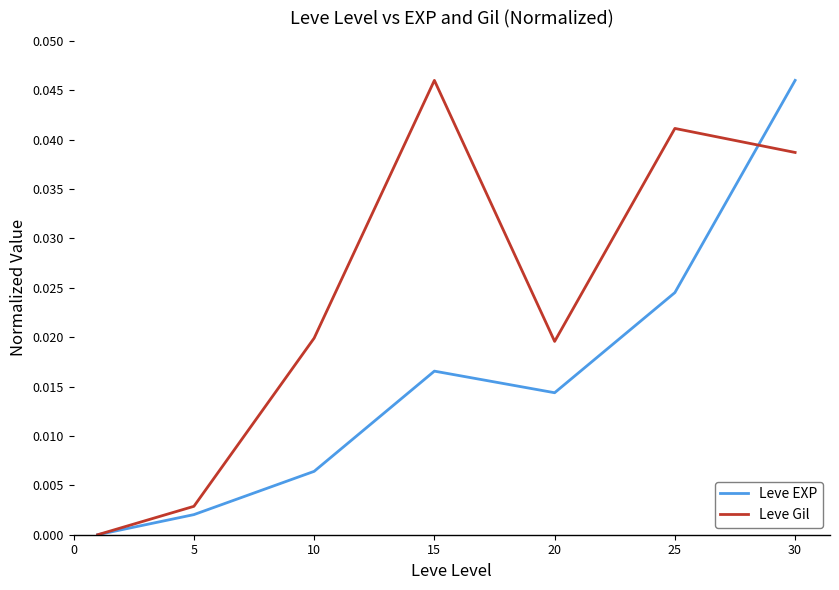

Rank the series by their average value, from highest to lowest.

Leve Gil, Leve EXP